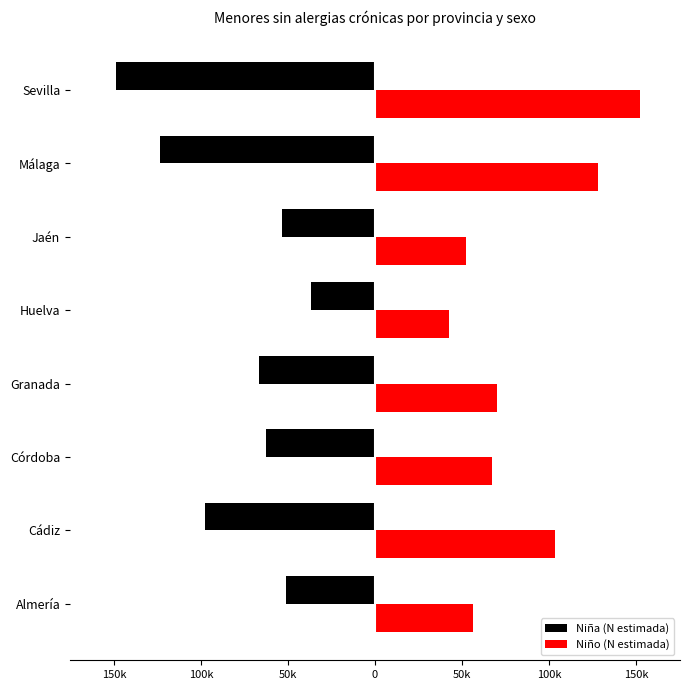

Which series has the largest total across all categories?

Niño (N estimada)